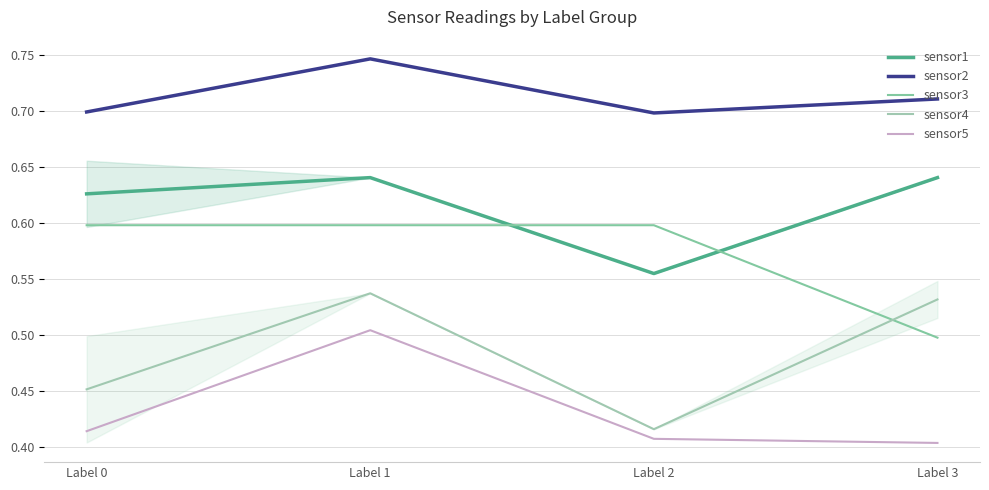

At which category does sensor5 reach its first local peak?

Label 1